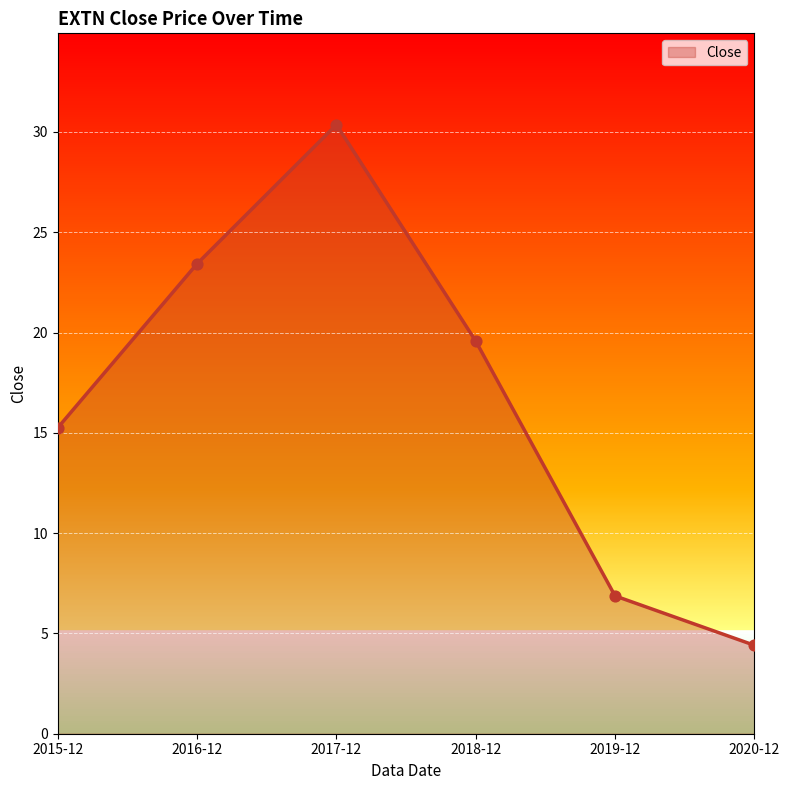

Which has a higher value, 2019-12 or 2020-12?

2019-12